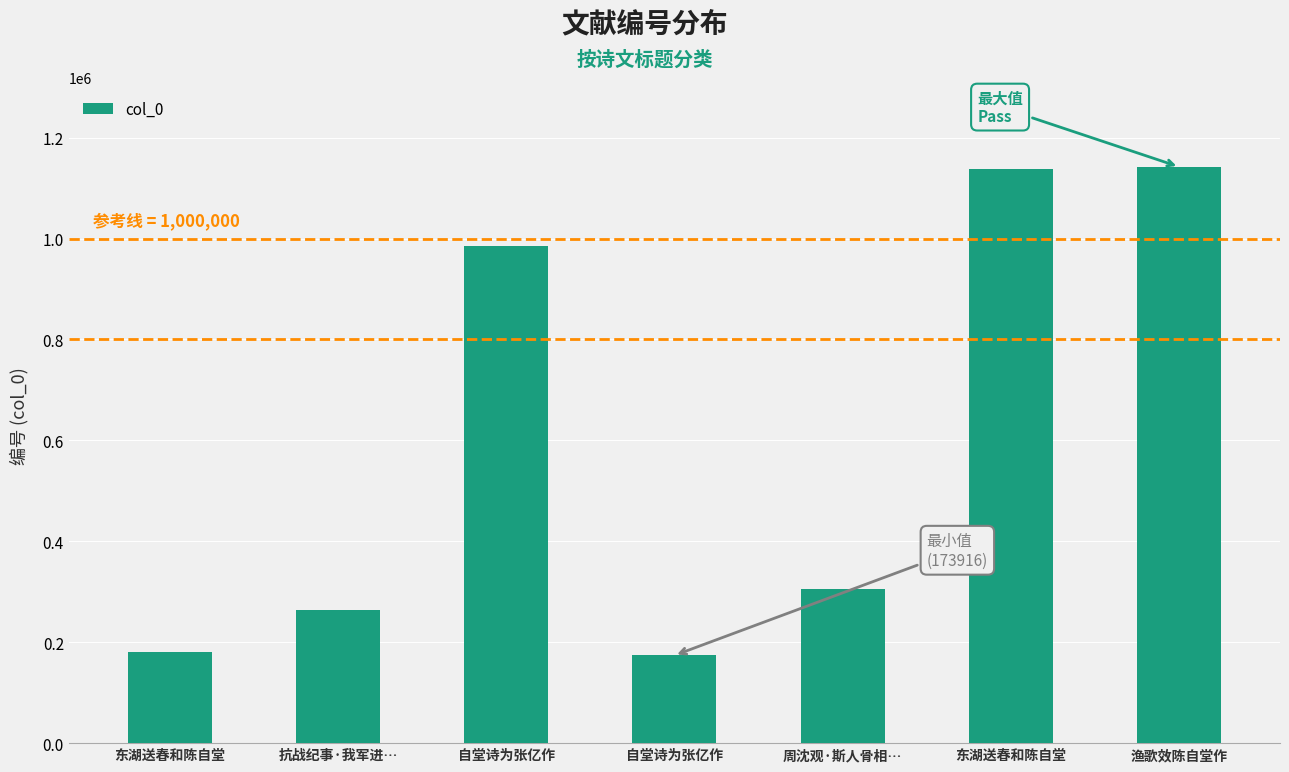

What is the ratio of the value at 抗战纪事·我军进… to the value at 自堂诗为张亿作?

0.3